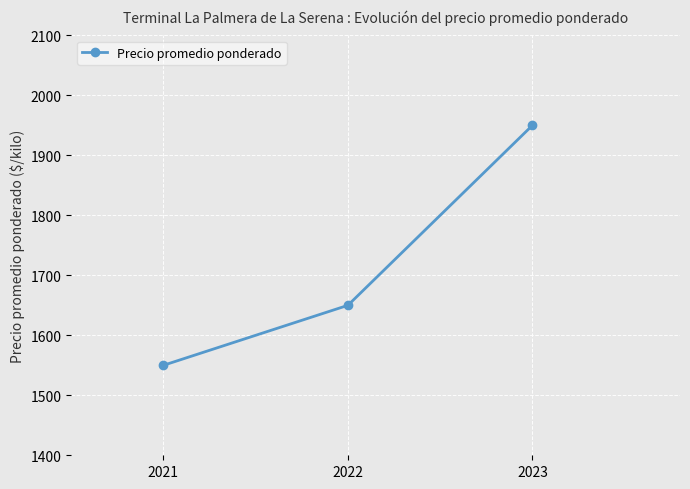

What is the sum of all values?

5150